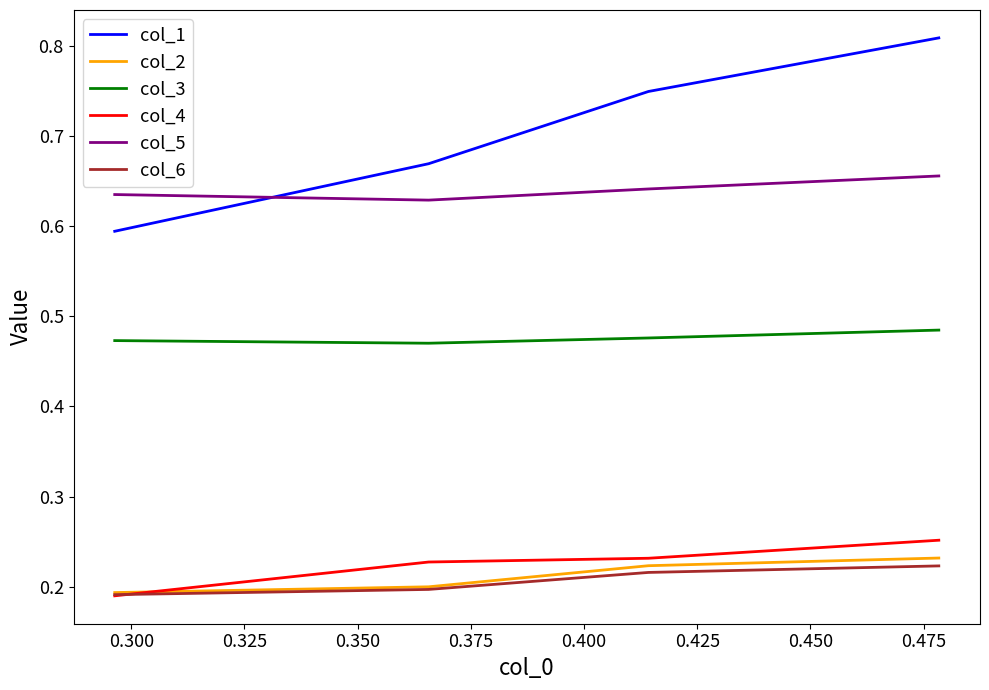

At how many categories does at least one series exceed 0?

4